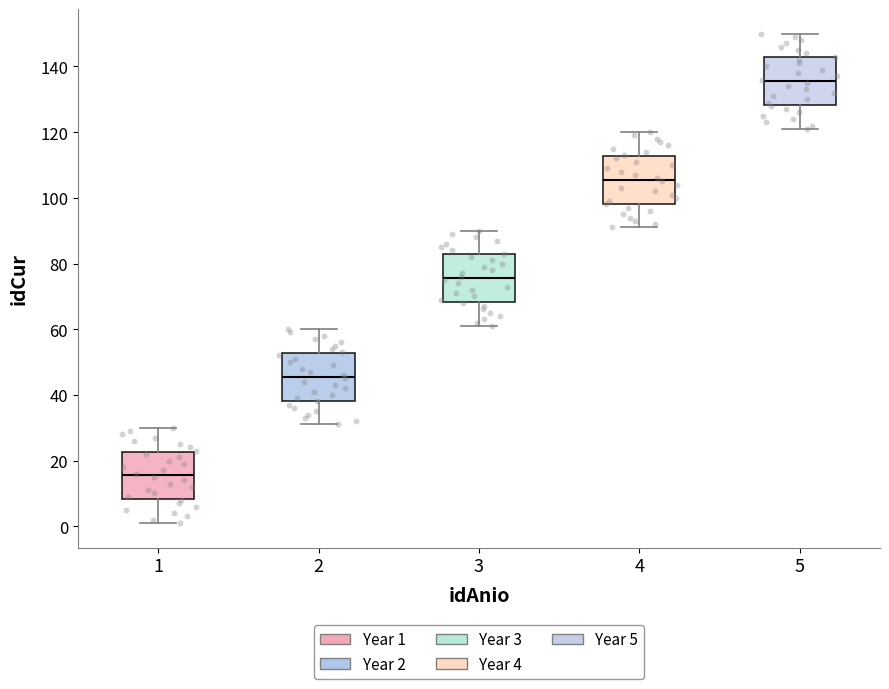

Reading left to right, read every box against the y-axis: the position of its median line, the range the box covers, and the ends of its whiskers. The values are not printed on the chart, so give them approximately, as read against the axis.

1: median 16, box 8 to 22, whiskers 2 to 30
2: median 46, box 38 to 52, whiskers 32 to 60
3: median 76, box 68 to 82, whiskers 62 to 90
4: median 106, box 98 to 112, whiskers 92 to 120
5: median 136, box 128 to 142, whiskers 122 to 150